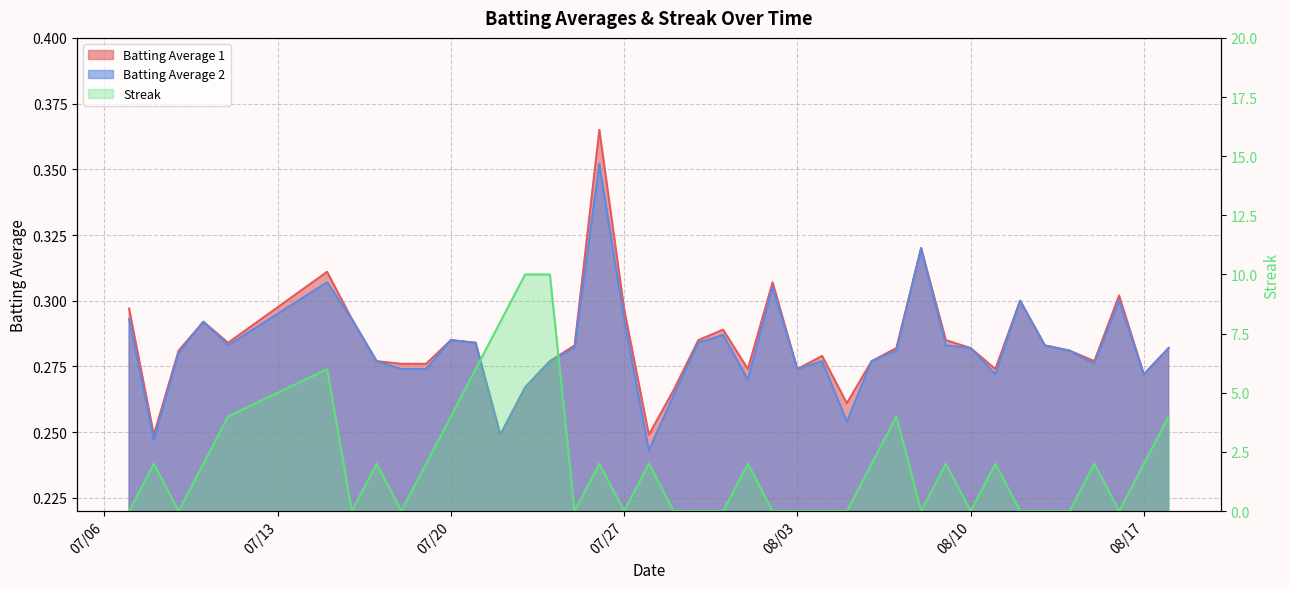

What is the label of the 32nd point from the right?

2010-07-18